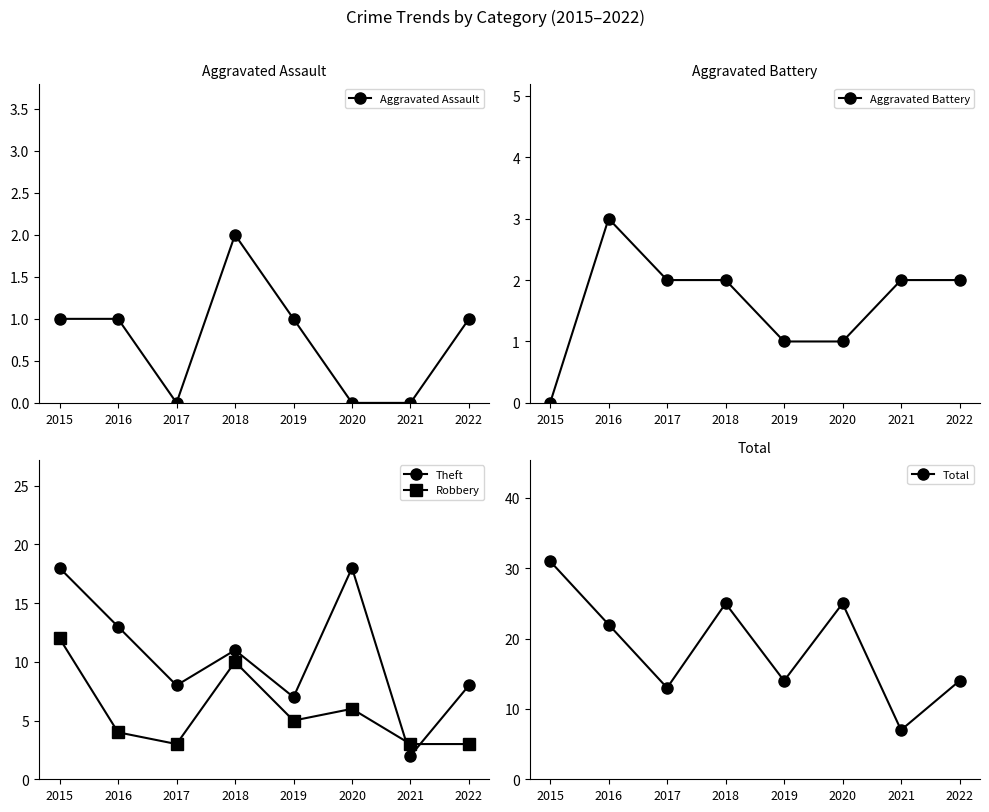

True or false: Robbery and Total cross at least once.

False